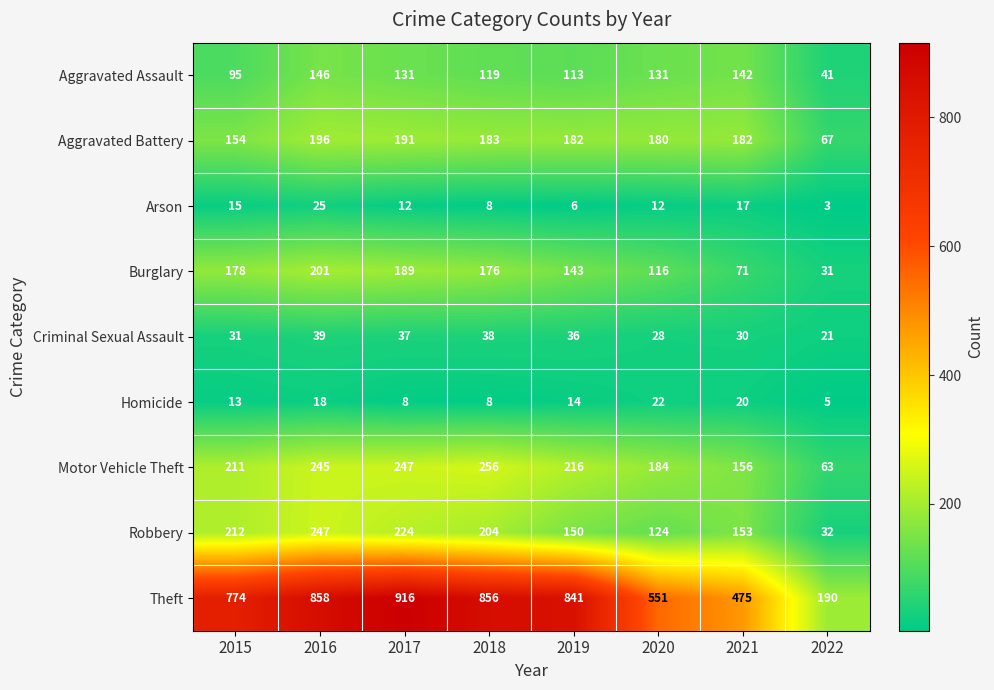

What is the maximum value shown in the chart?

916